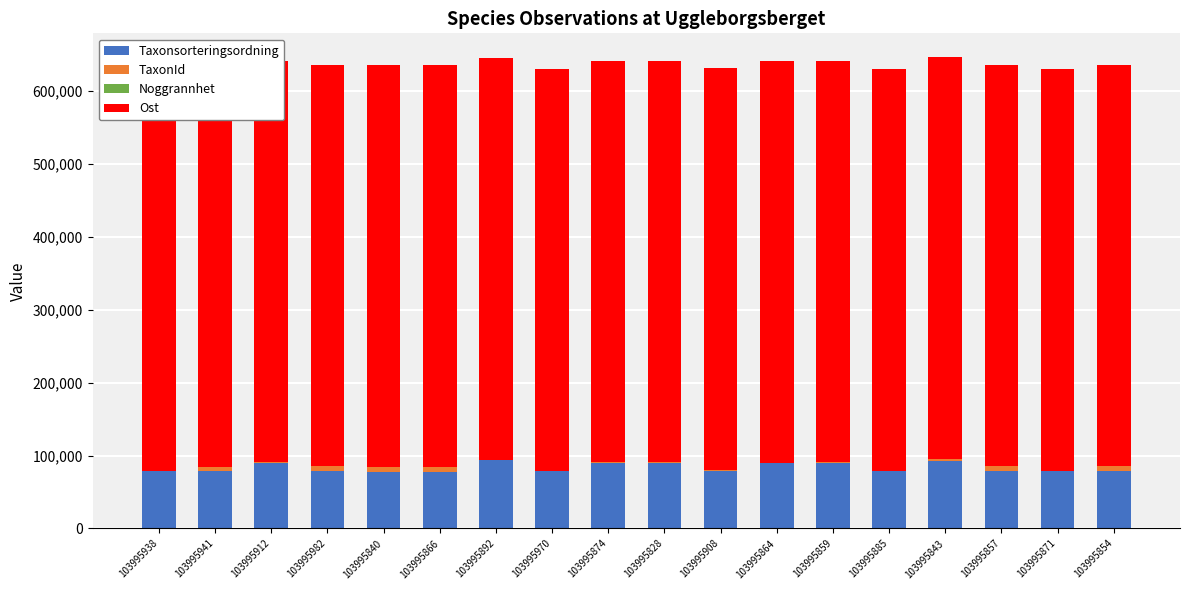

The value of Taxonsorteringsordning at 103995982 is 108050. True or false?

False